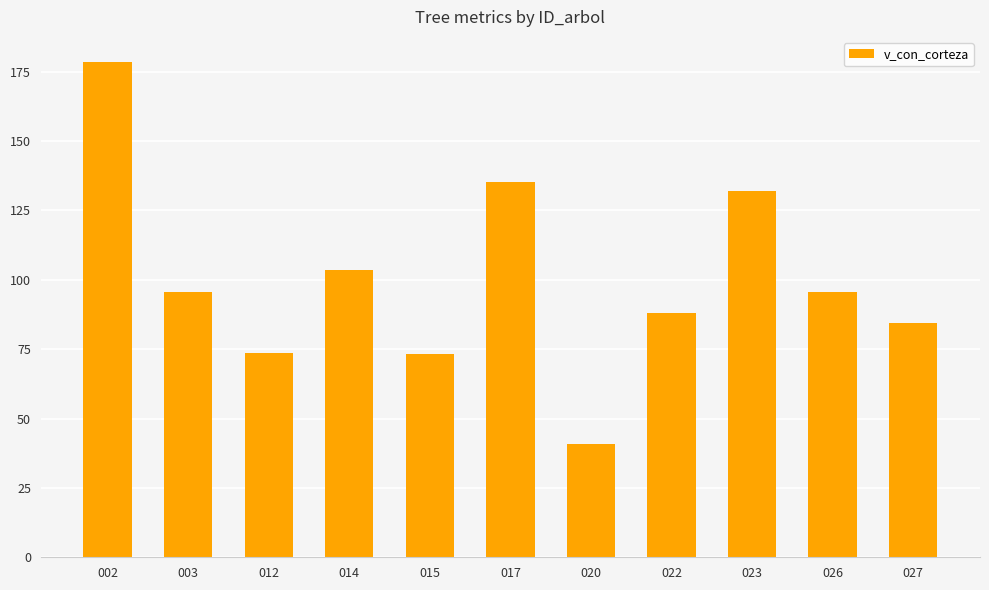

What is the change in value from 002 to 027?

-94.0